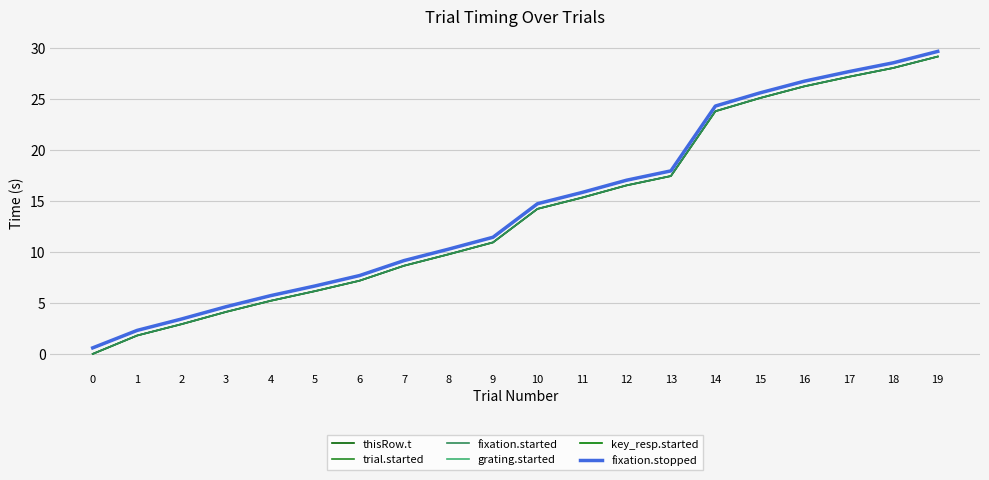

Is the value of key_resp.started at 6 greater than the value of grating.started at 17?

No